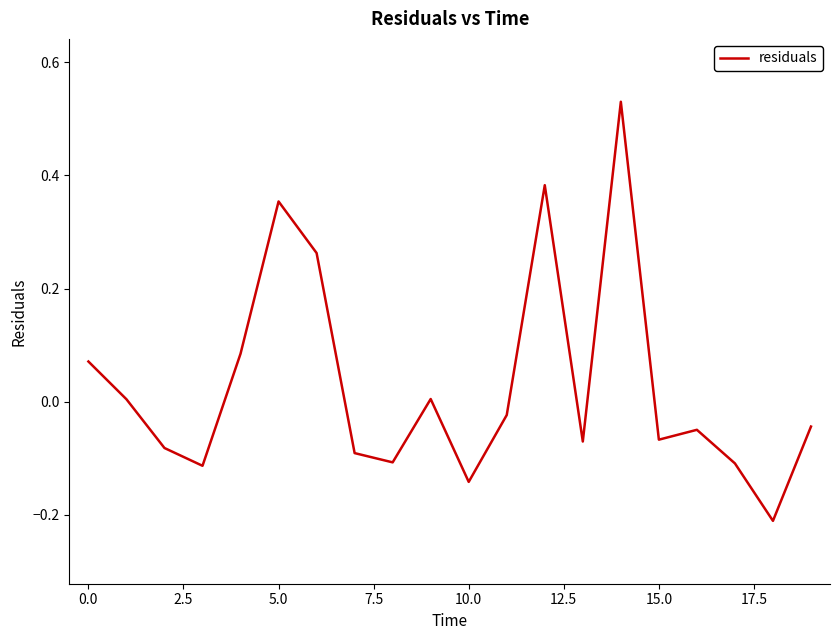

Does the chart have visible grid lines?

No